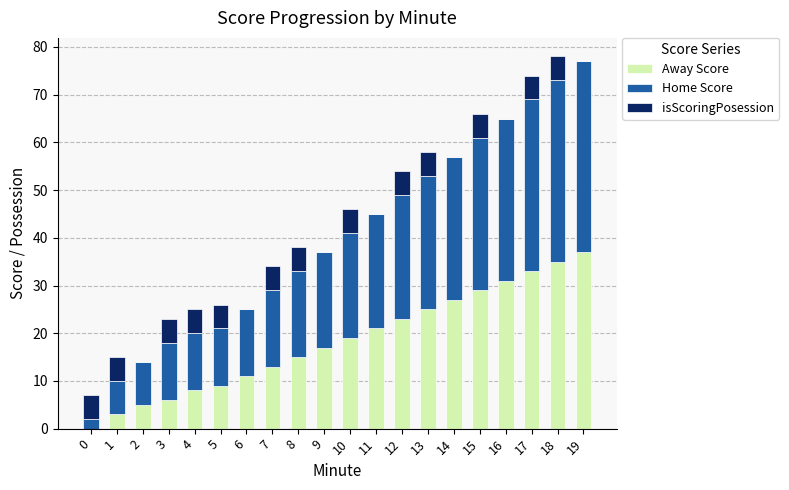

What is the total value across all series at 15?

66